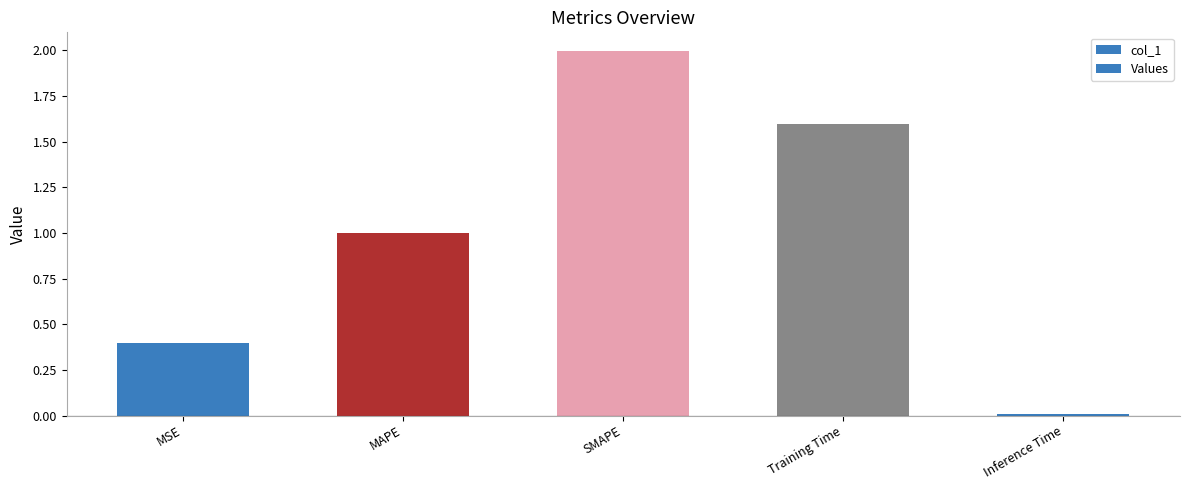

What is the value of the 2nd bar from the left?

1.0